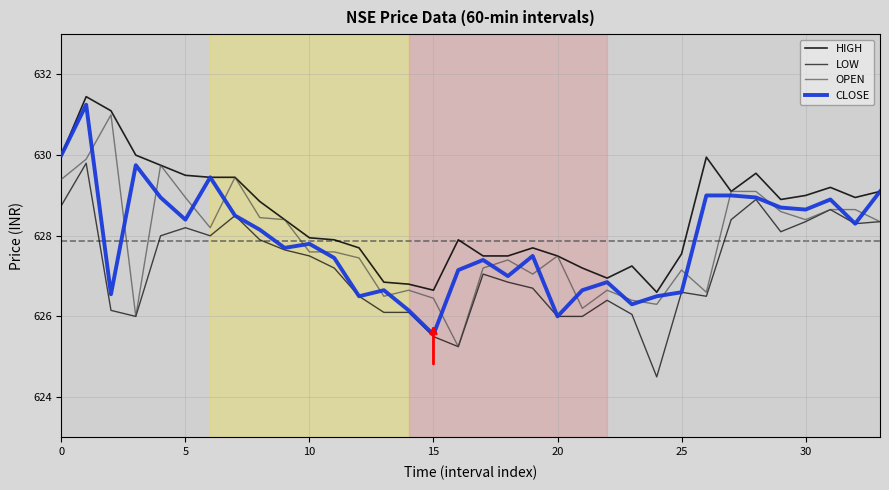

True or false: LOW and HIGH intersect in this chart.

False